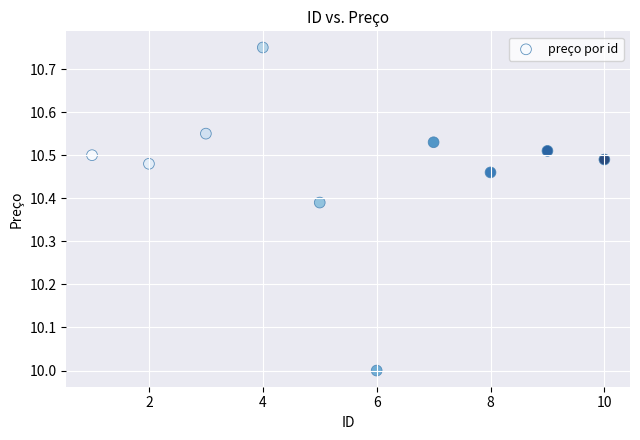

What is the average X value?

5.5